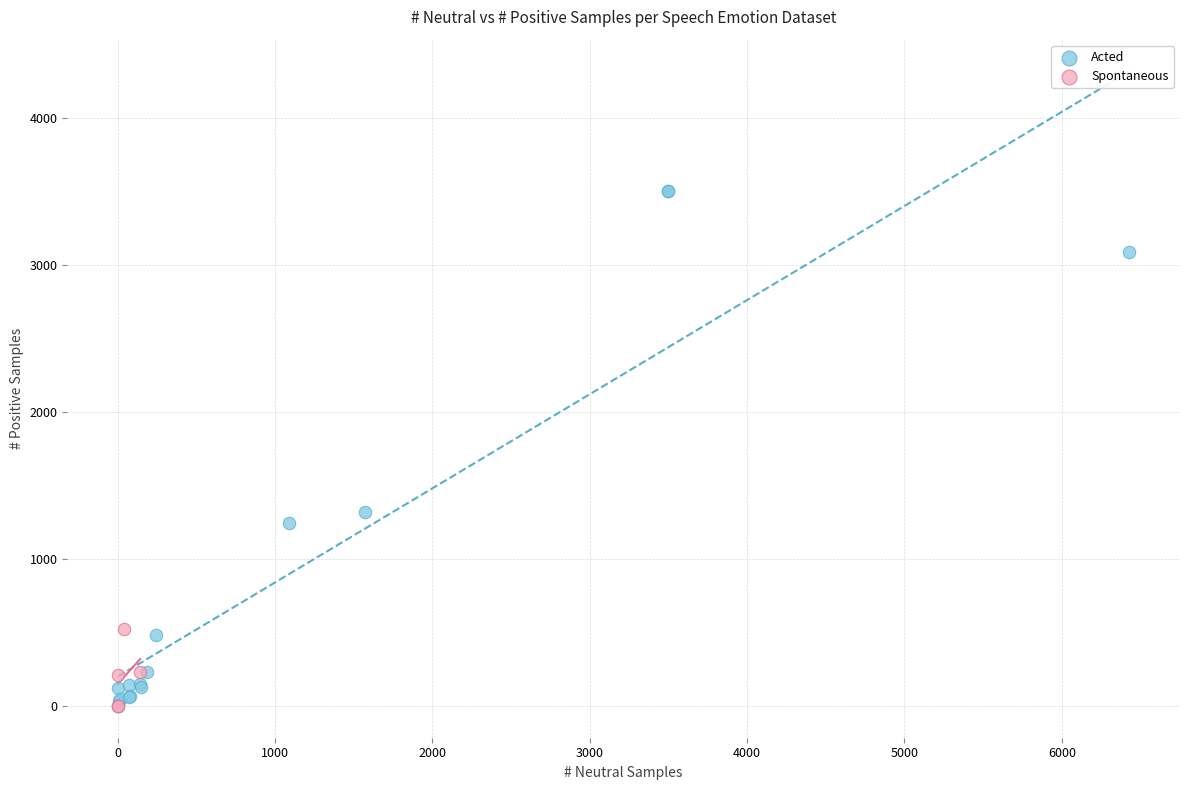

Which series contains the highest Y value?

Acted